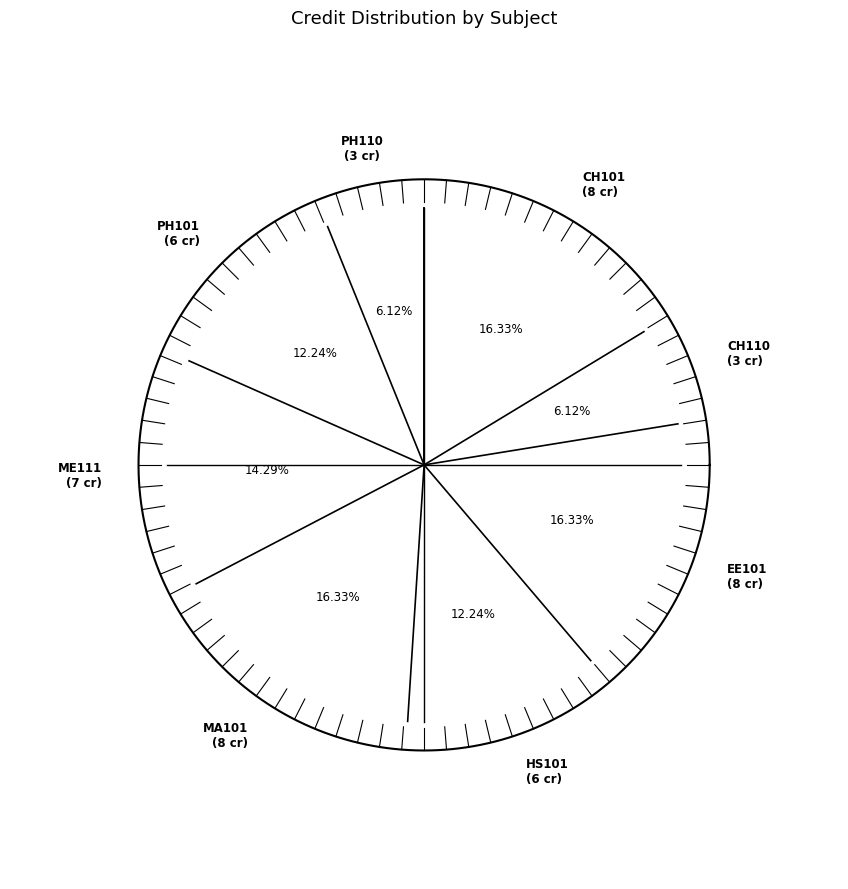

True or false: HS101 accounts for 12% of the total.

True